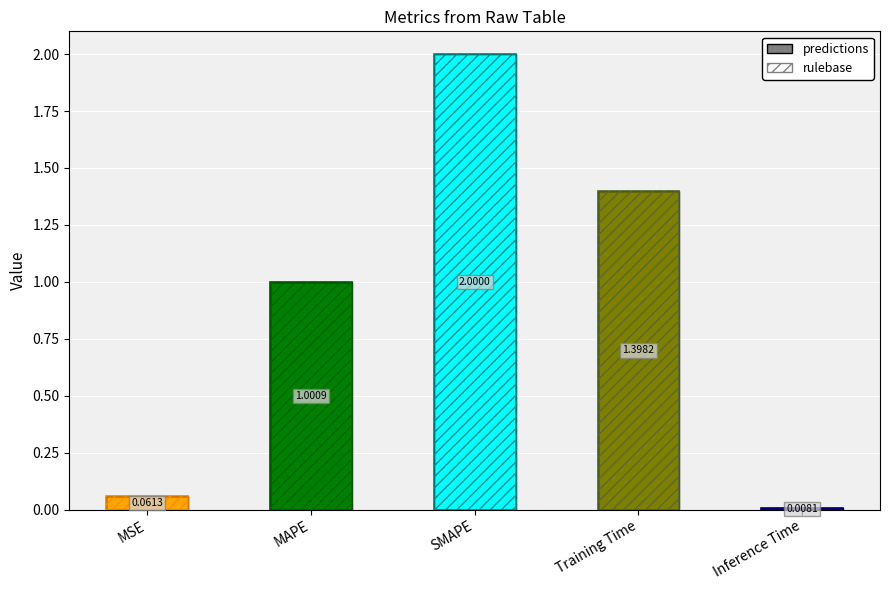

What is the difference between the second highest and minimum values?

1.4